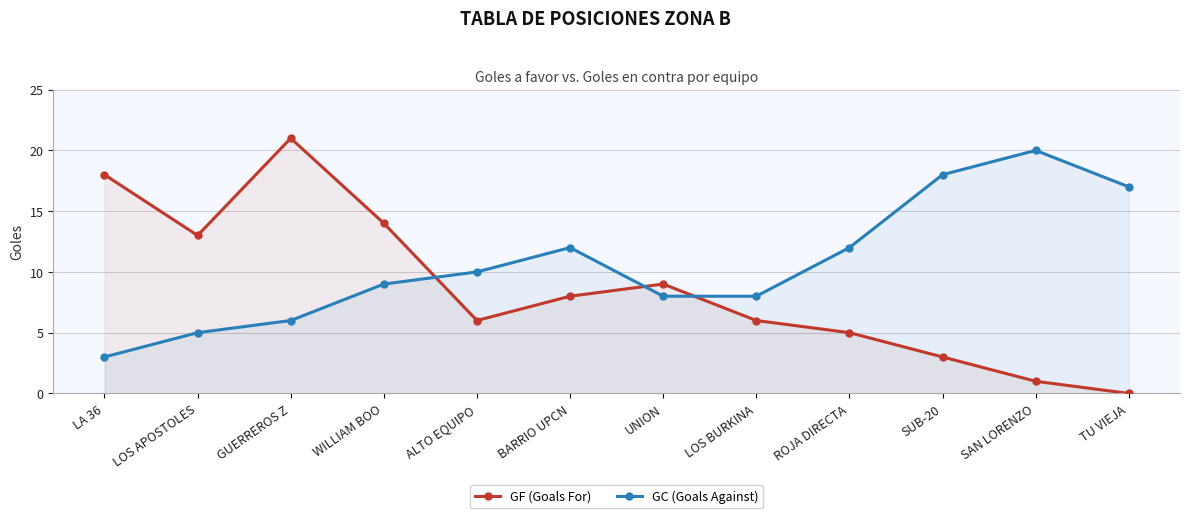

Does the chart display data point markers on the line(s)?

Yes